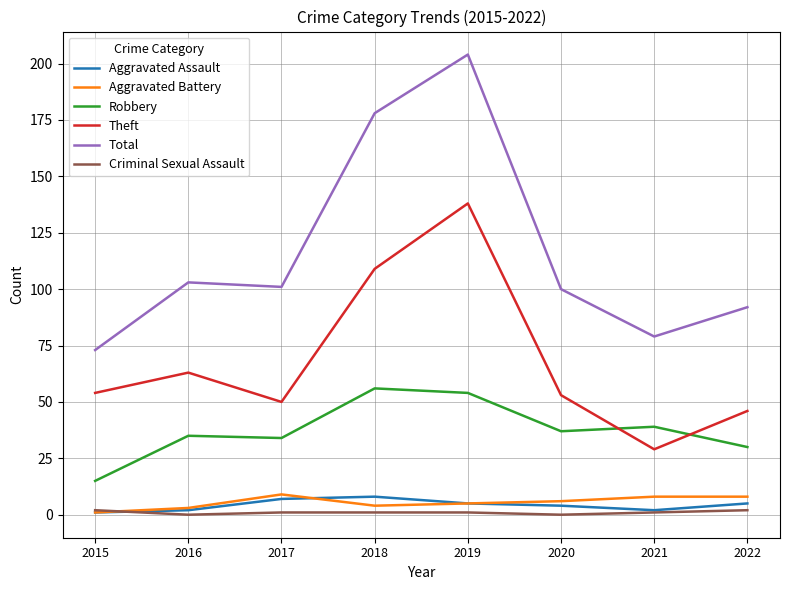

What is the lowest value of the Theft series?

29